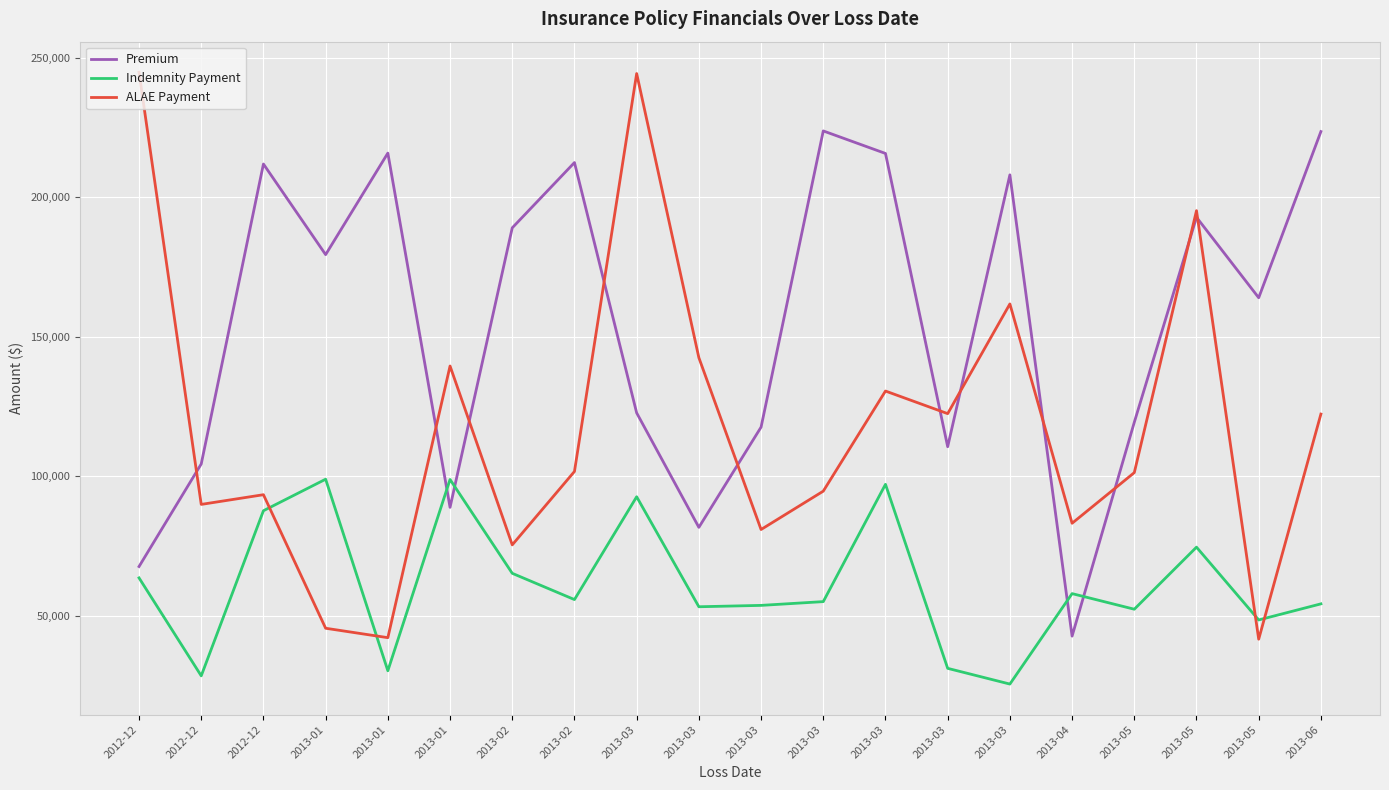

What are all the series names shown in the legend?

Premium, Indemnity Payment, ALAE Payment